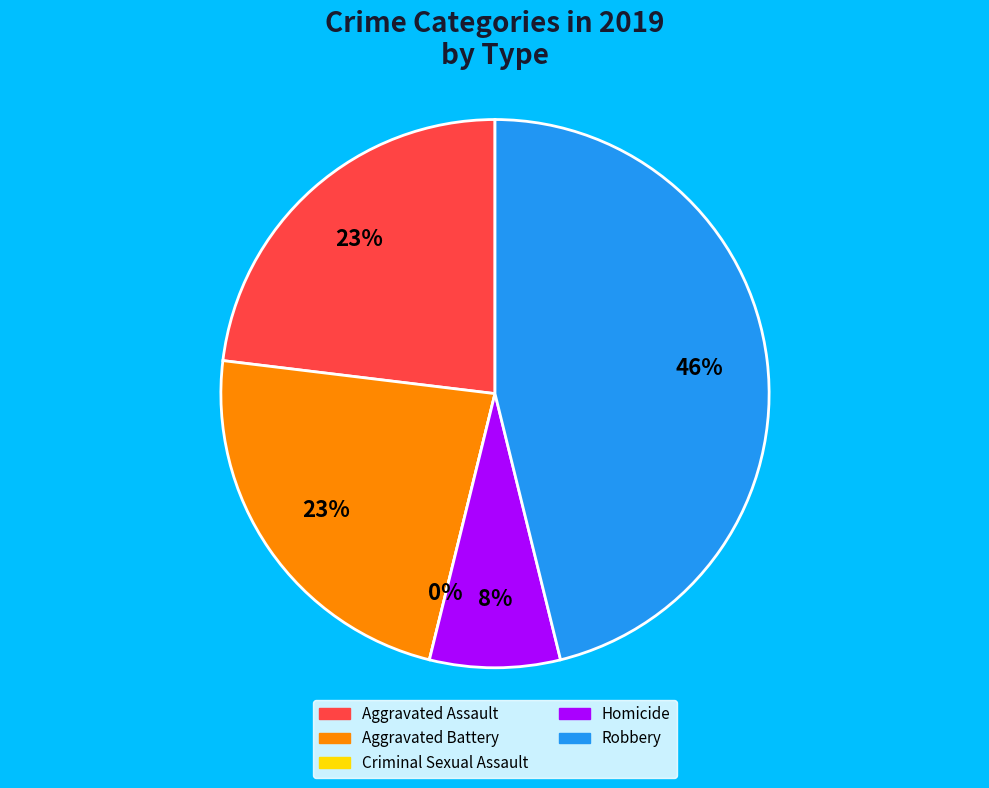

What percentage is NOT represented by Homicide?

92.3%